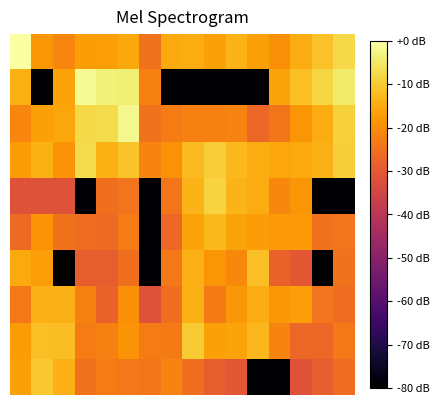

Count the number of data series in this chart.

10